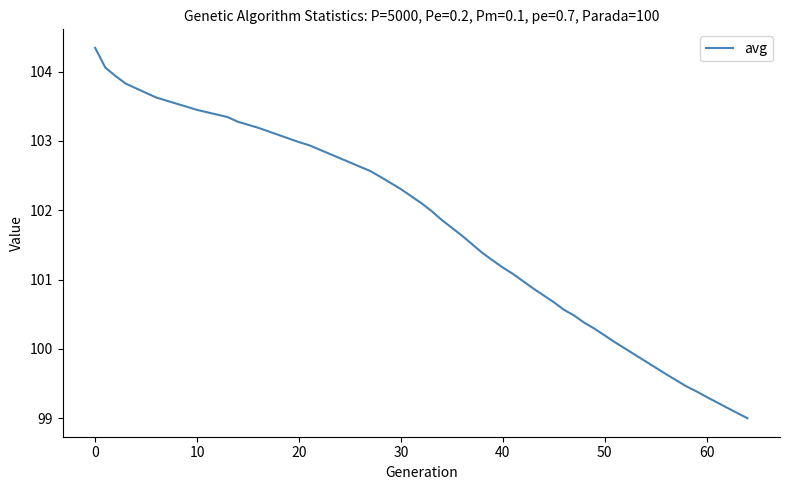

What is the difference between the maximum and minimum values?

5.3